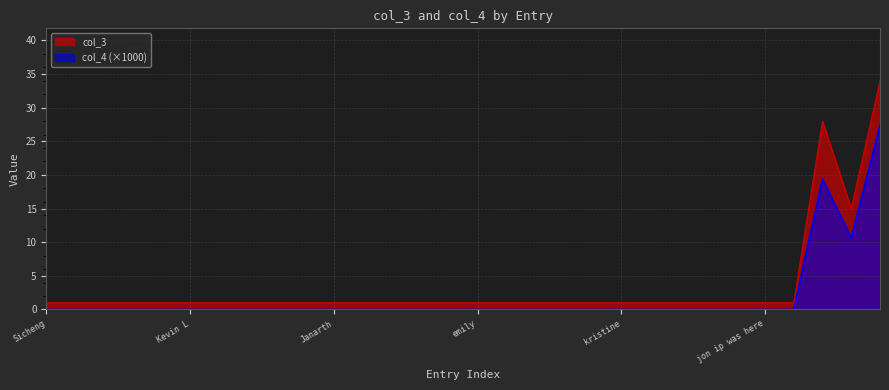

How many interior local valleys does the col_3 series have?

1